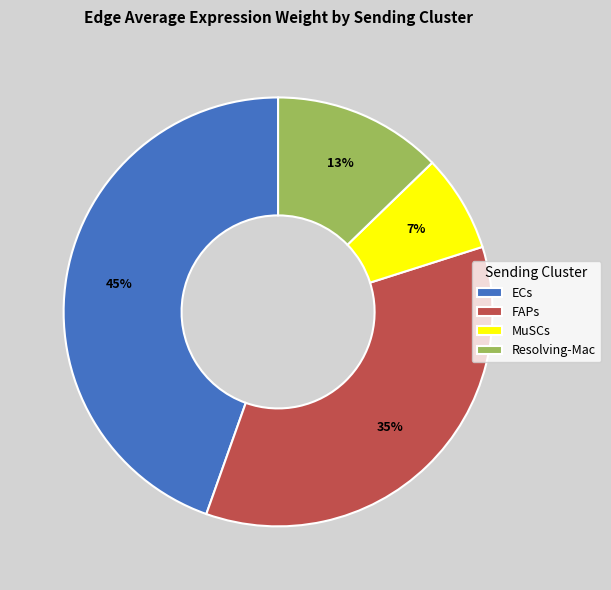

To the nearest percent, what is the combined percentage of MuSCs and Resolving-Mac?

20%